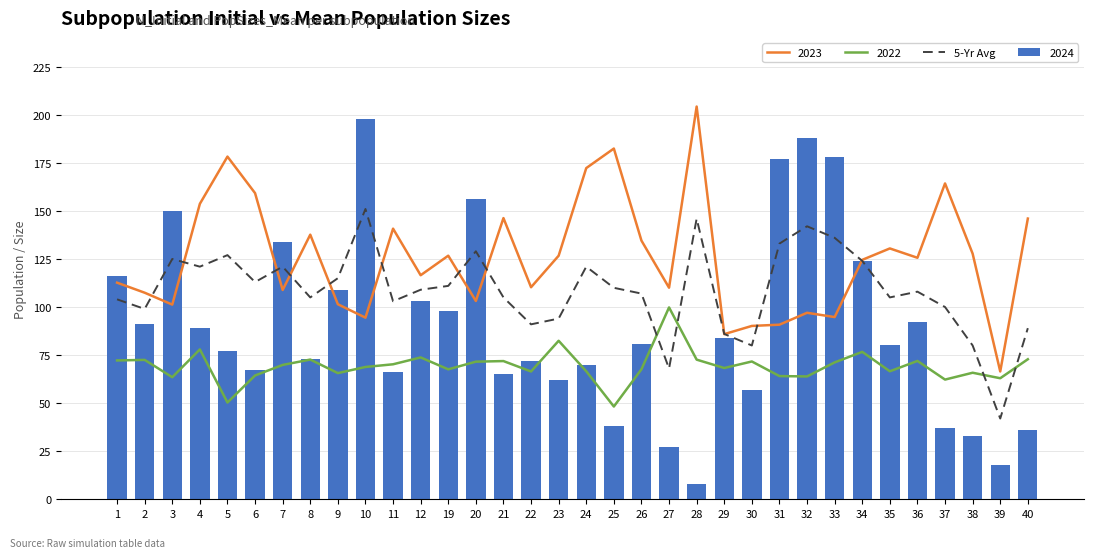

True or false: 2024 has a value of 30 at 34.

False